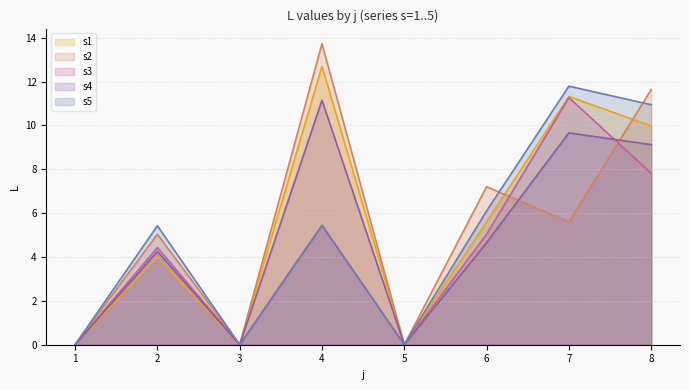

Where is the first local minimum for s1?

3